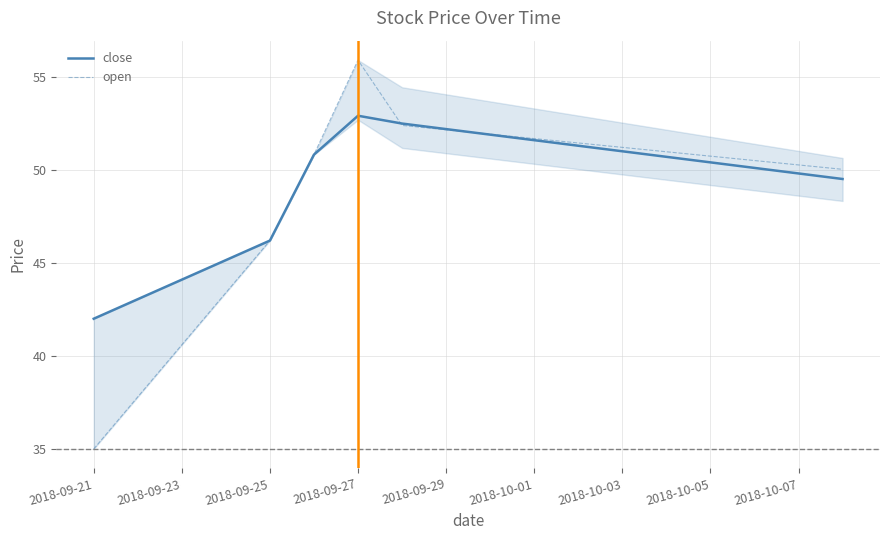

List the series in order of their peak value, highest first.

open, close